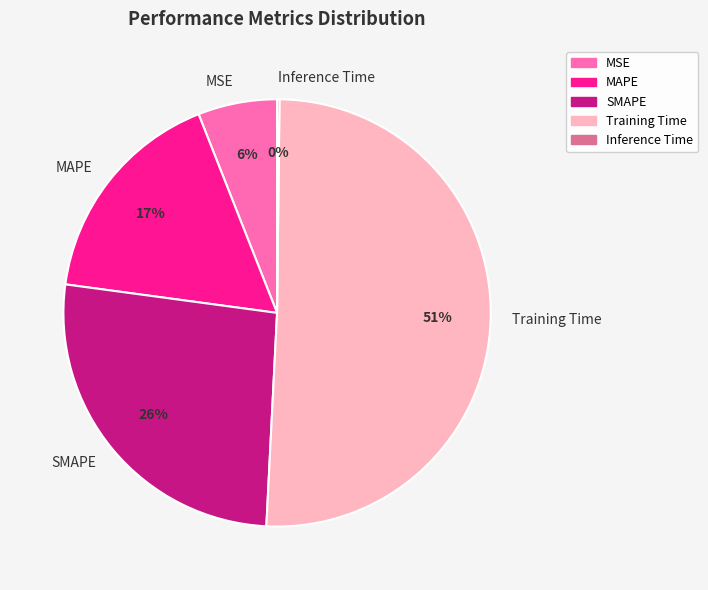

Which category accounts for the majority?

Training Time